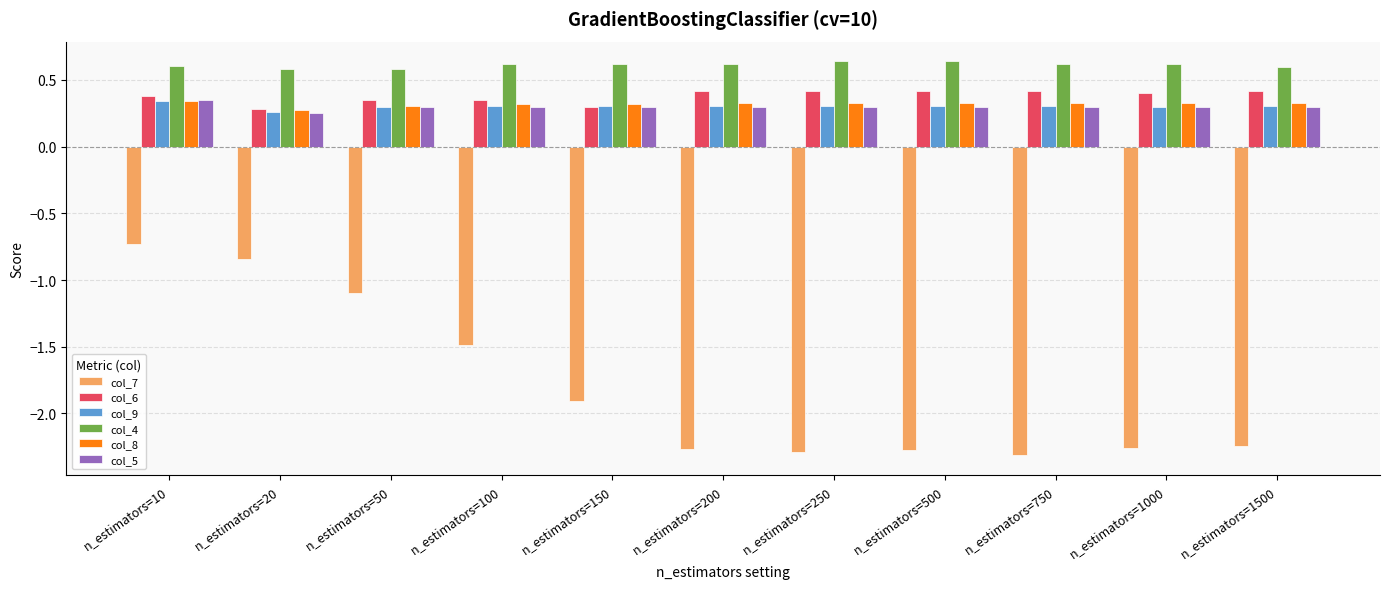

Count the col_4 values in the range 0 to 1.

11